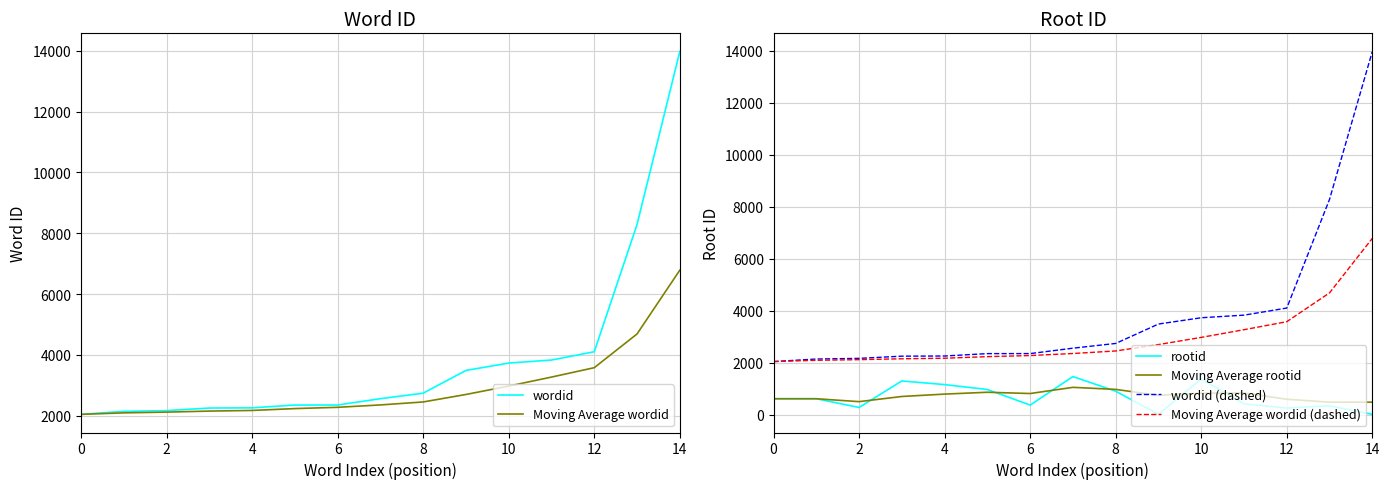

At which category is the sum across all series the highest?

14